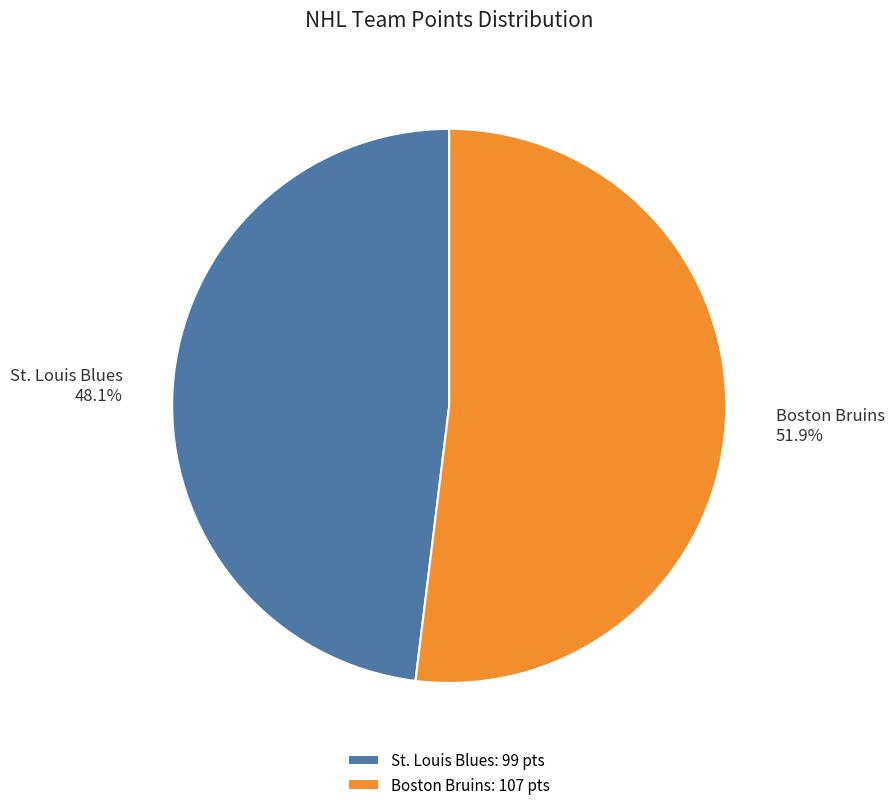

The Boston Bruins slice represents 52% of the pie. True or false?

True